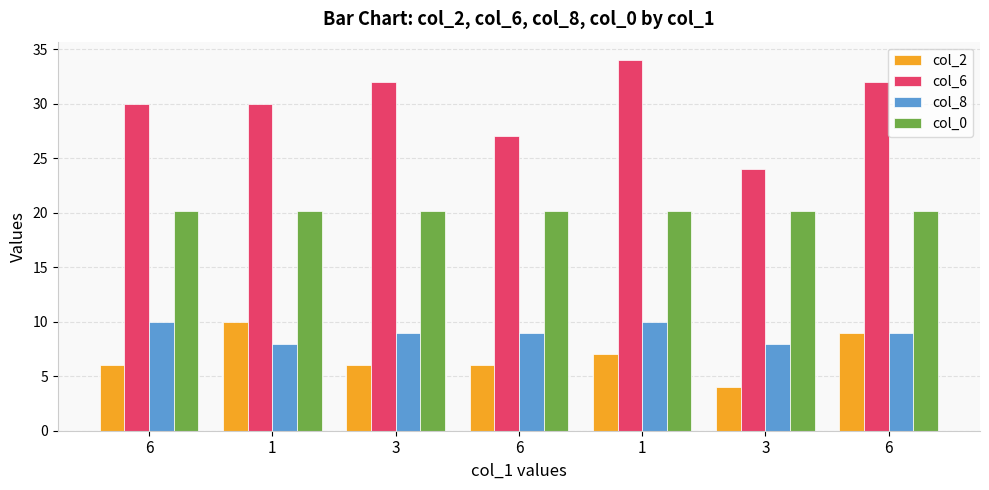

Which category has the highest value across all series?

1